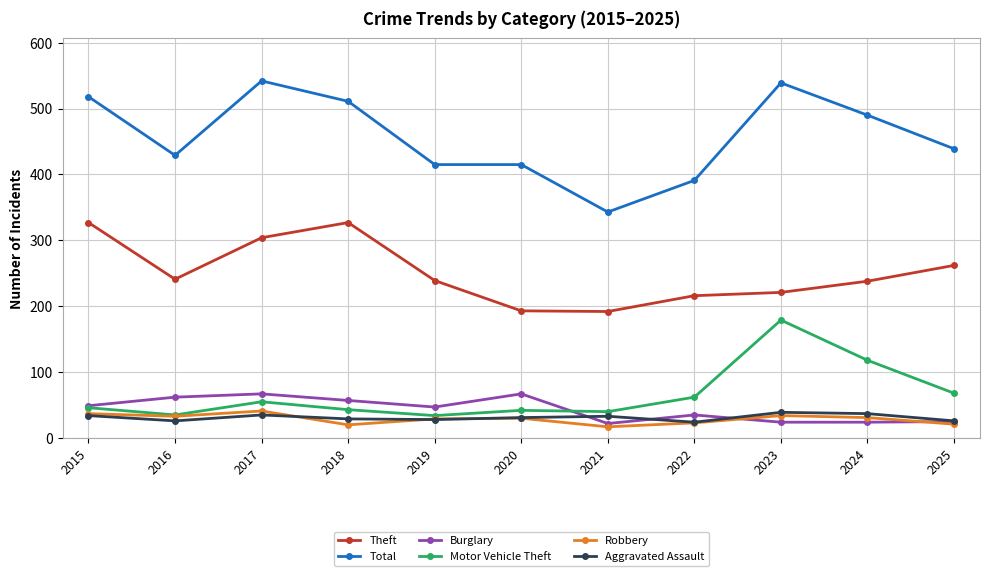

What is the greatest value displayed?

542